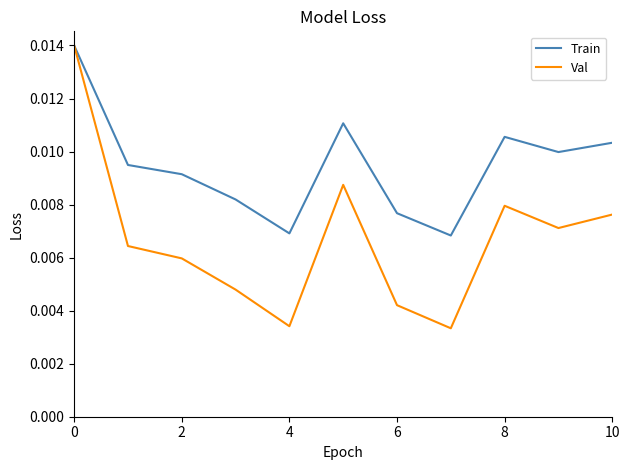

Which series has the largest range (max minus min)?

Val